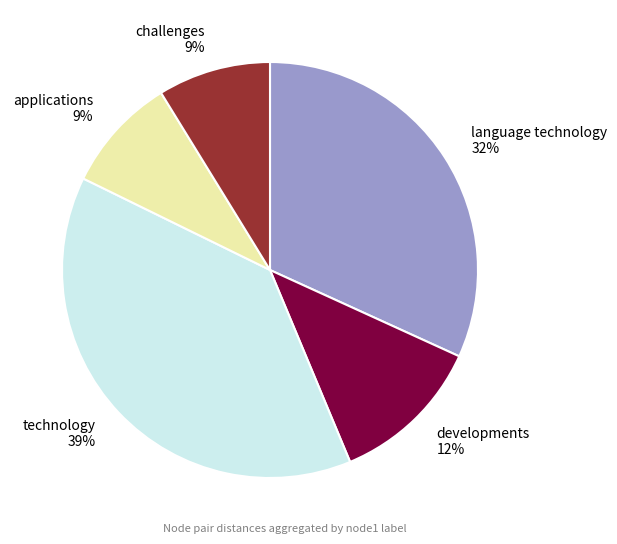

Is it true that challenges is 1% of the pie?

False